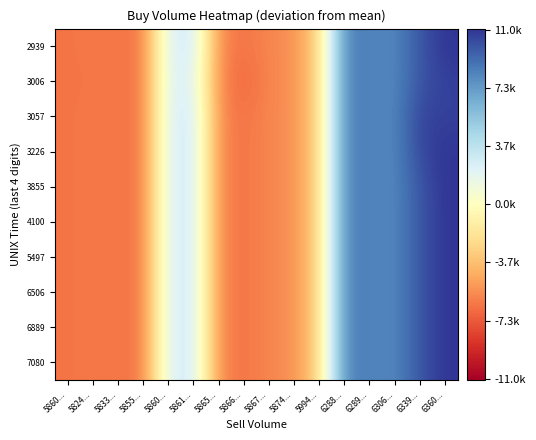

How many distinct data groups are displayed?

10